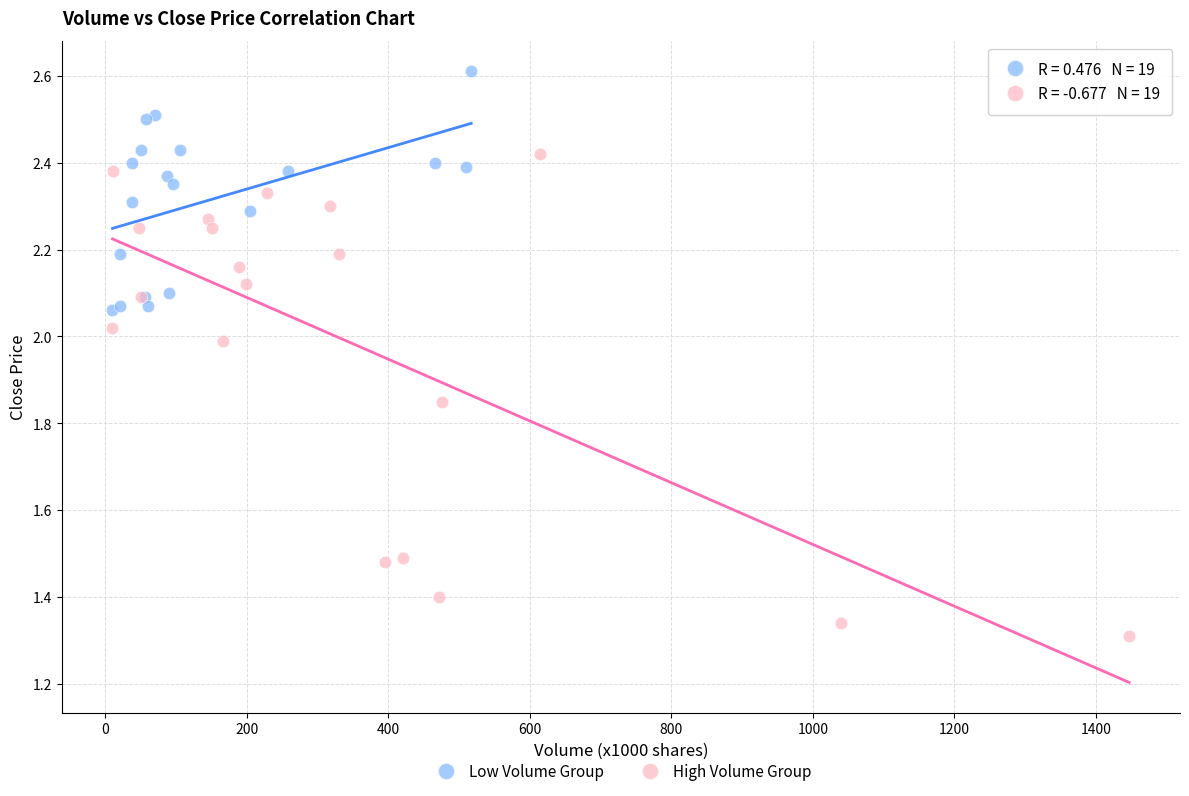

Which series has the widest spread of Y values?

High Volume Group